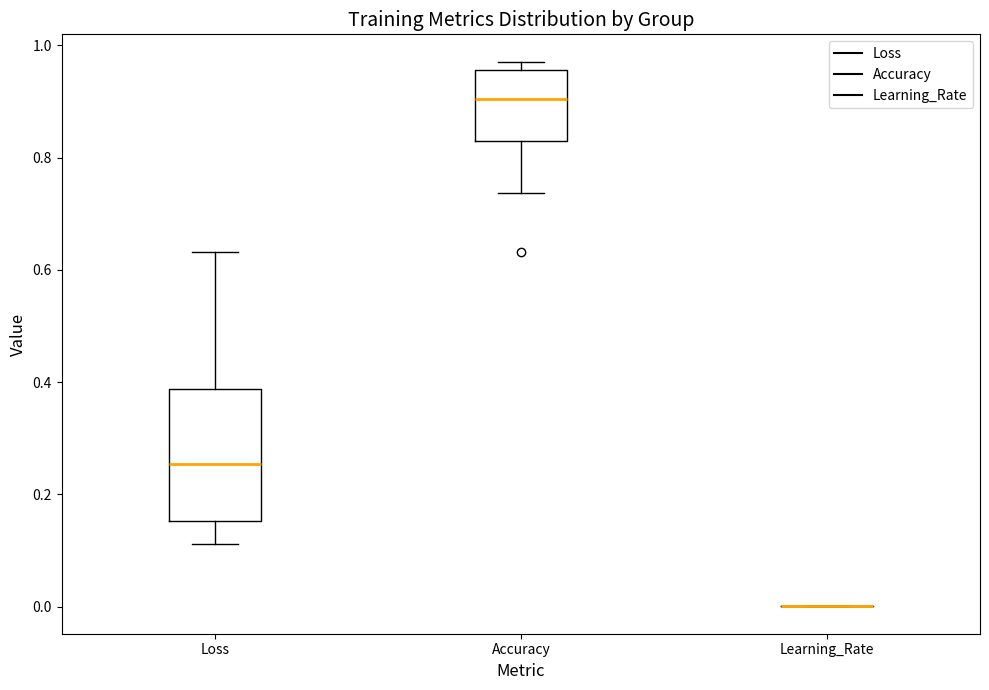

Reading left to right, transcribe this box plot: for each box, give where its median line is, the range the box spans, and where its two whiskers end, as read against the y-axis. The values are not printed on the chart, so give them approximately, as read against the axis.

Loss: median 0.26, box 0.16 to 0.38, whiskers 0.12 to 0.64
Accuracy: median 0.90, box 0.82 to 0.96, whiskers 0.74 to 0.98
Learning_Rate: box collapsed to a line at 0.00, whiskers 0.00 to 0.00